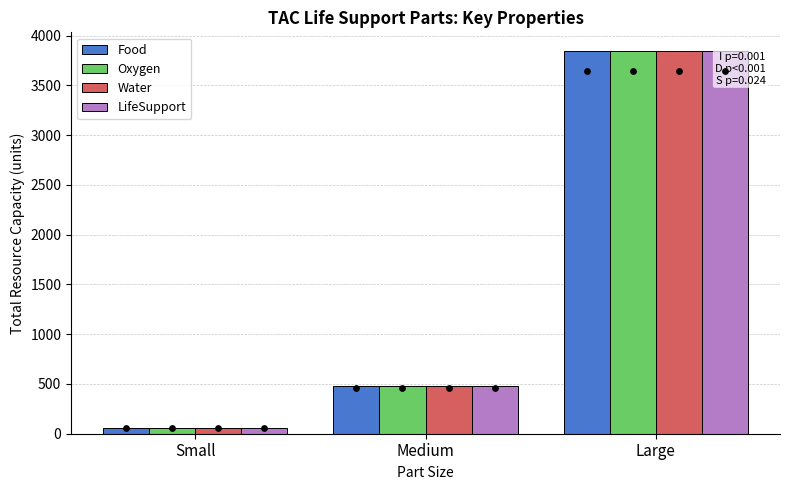

Which series contains the lowest Y value?

Food